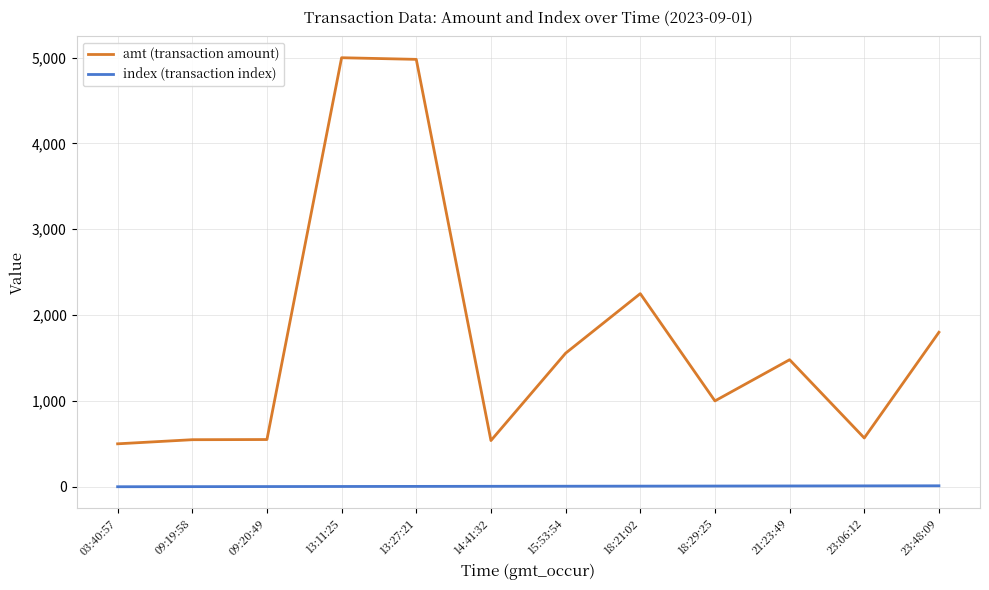

Where is amt (transaction amount) nearest to the value 2749?

18:21:02